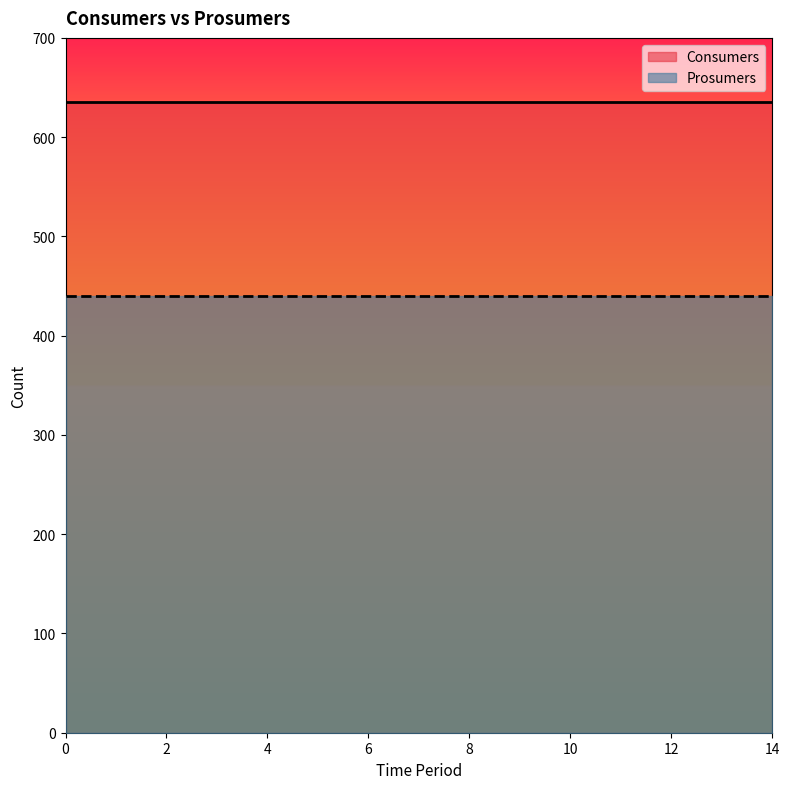

What is the highest value of the Consumers series?

635